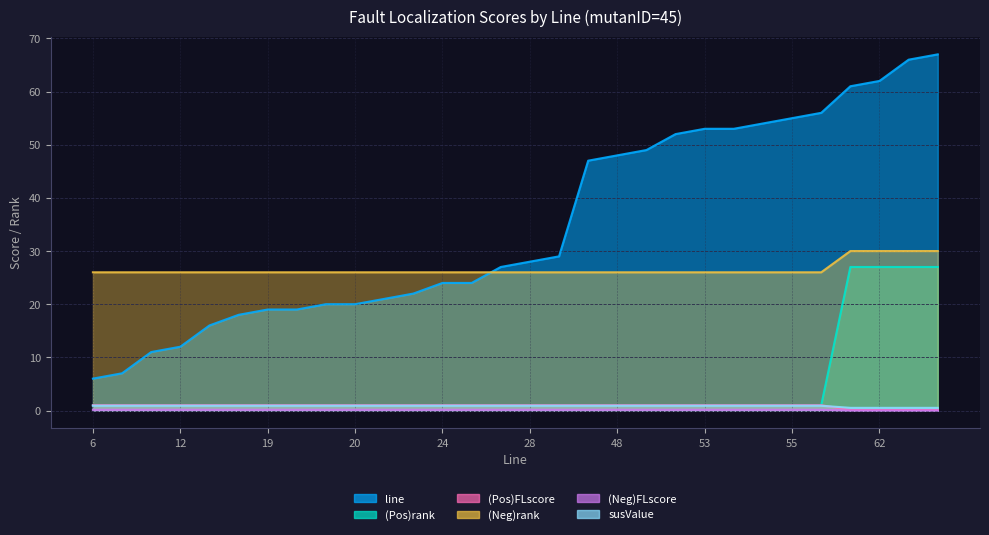

What is the sum of all (Neg)rank values?

796.0